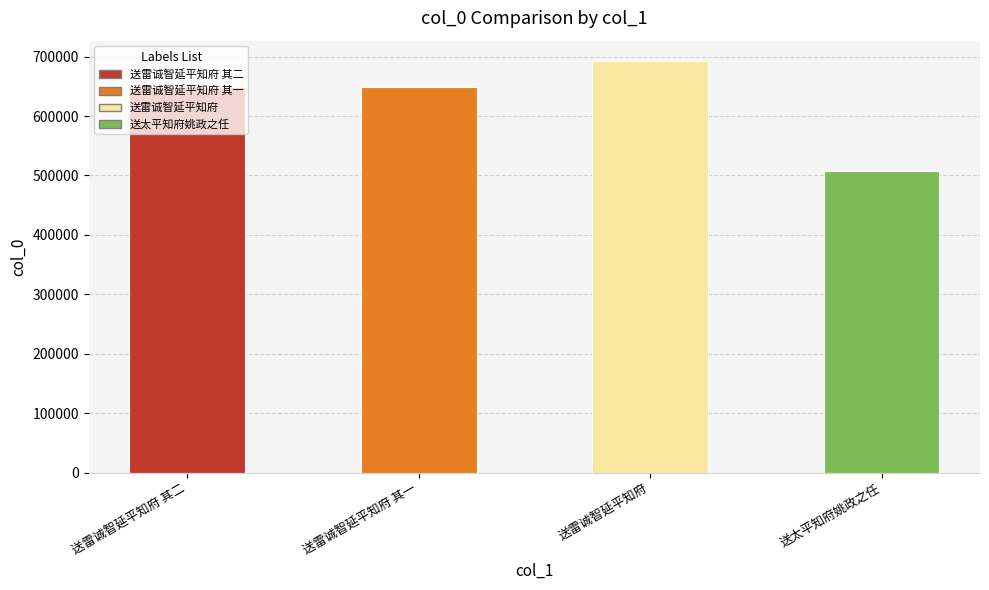

How many series are shown in this chart?

1